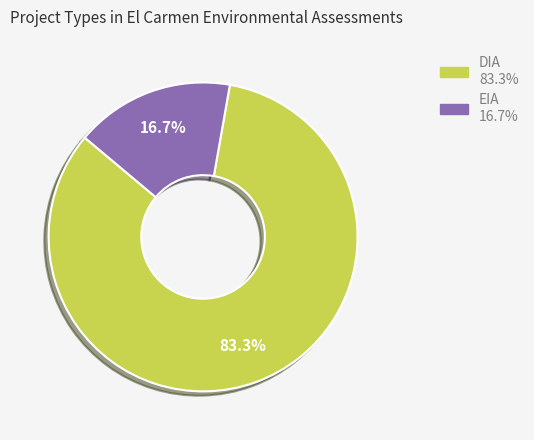

Rank the categories by value from lowest to highest.

EIA, DIA